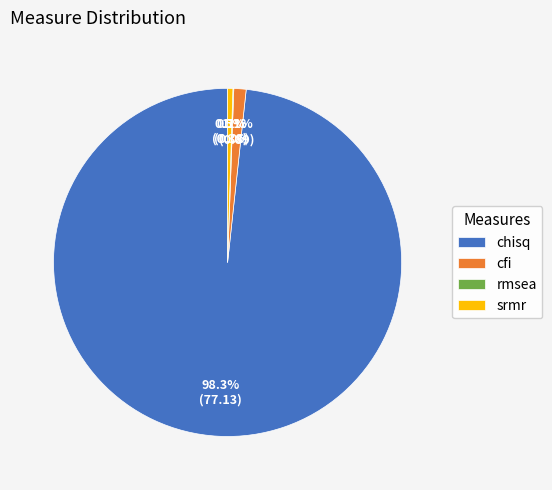

What percentage do chisq and cfi together represent?

99.4%